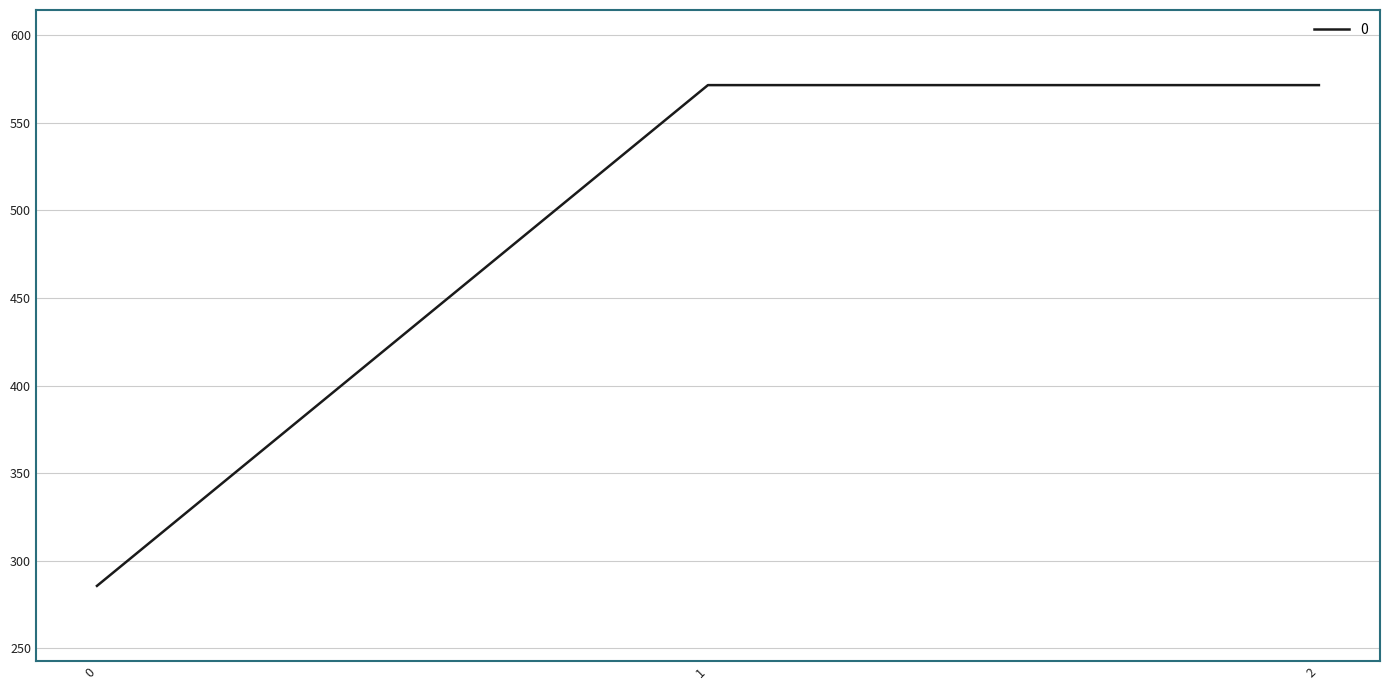

Which has a higher value, 0 or 2?

2